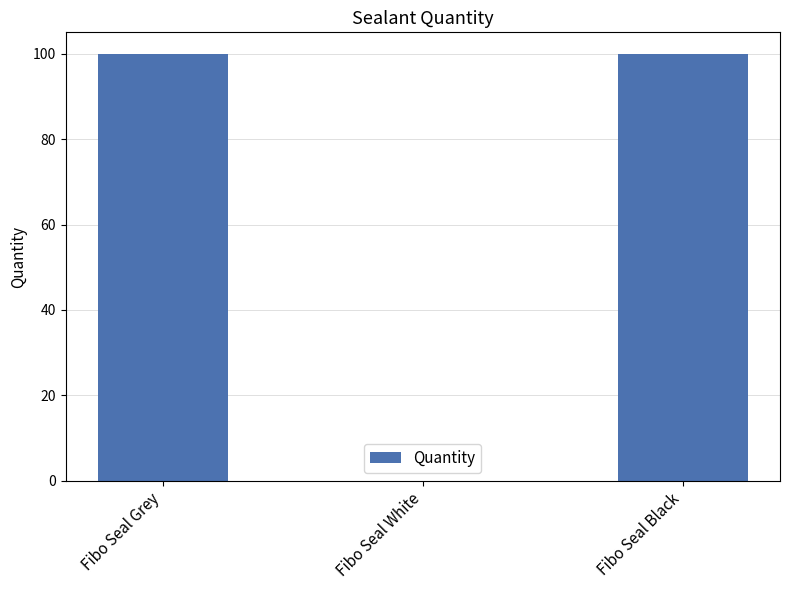

Between Fibo Seal Grey and Fibo Seal White, which is larger?

Fibo Seal Grey